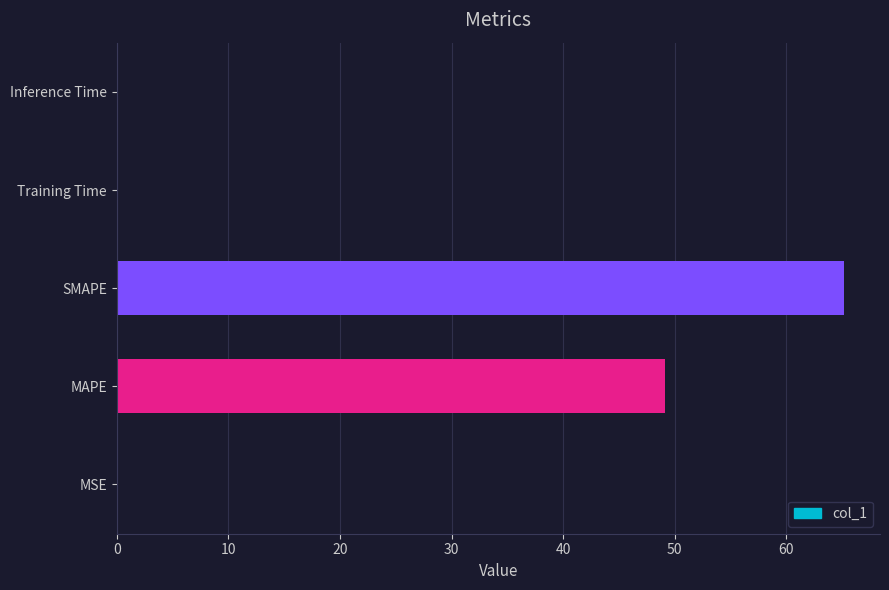

What is the sum of all values?

114.3